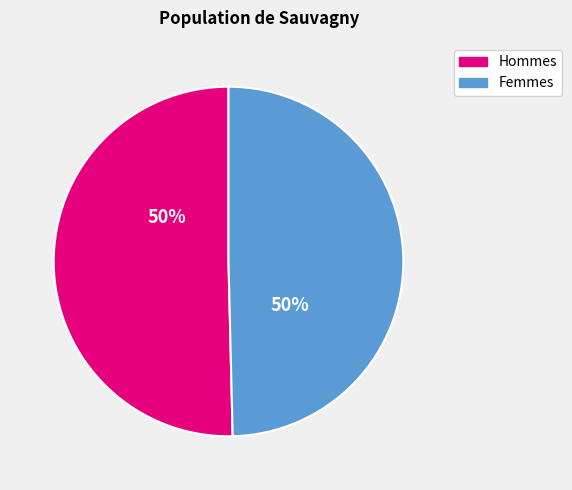

To the nearest percent, what is the average slice percentage?

50%